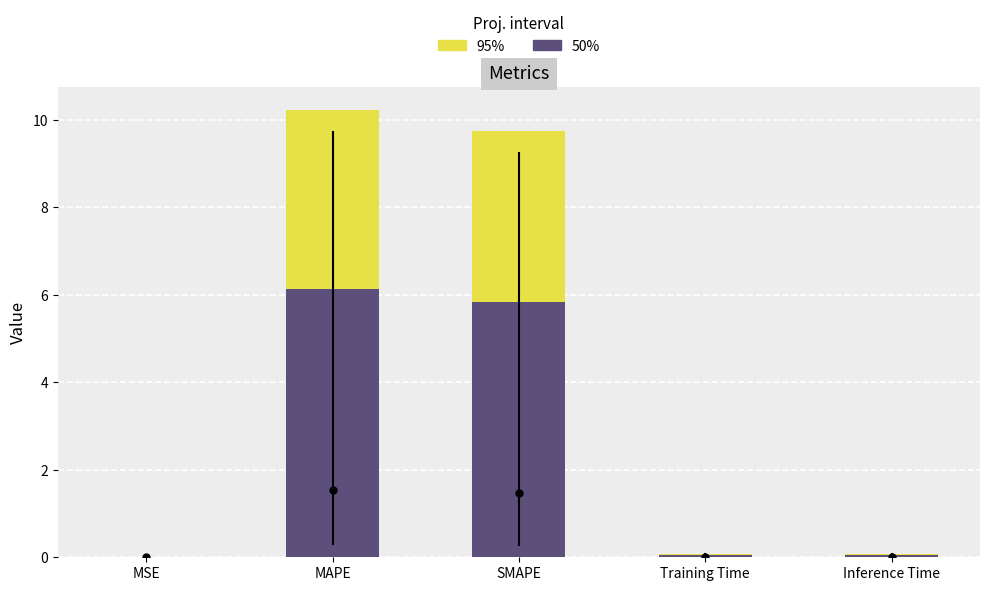

Which series has the widest spread of values?

95%